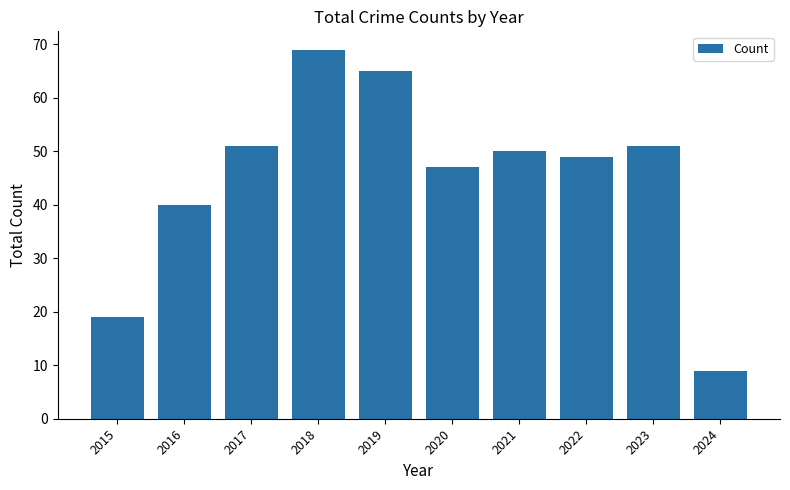

Reading left to right, list all the values displayed in this chart.

2015=19	2016=40	2017=51	2018=69	2019=65	2020=47	2021=50	2022=49	2023=51	2024=9